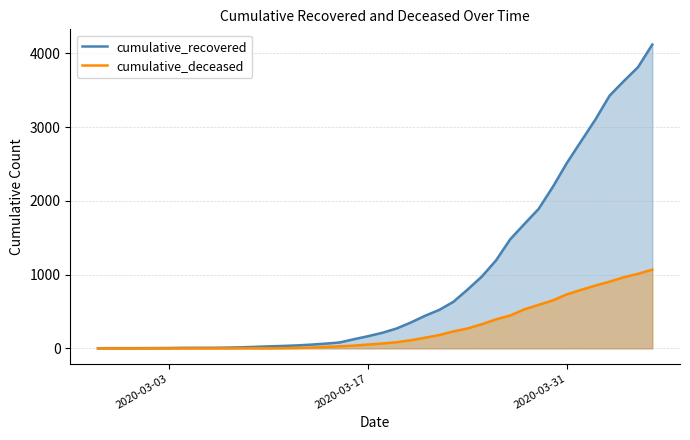

How many values in the cumulative_deceased series are below 66?

20